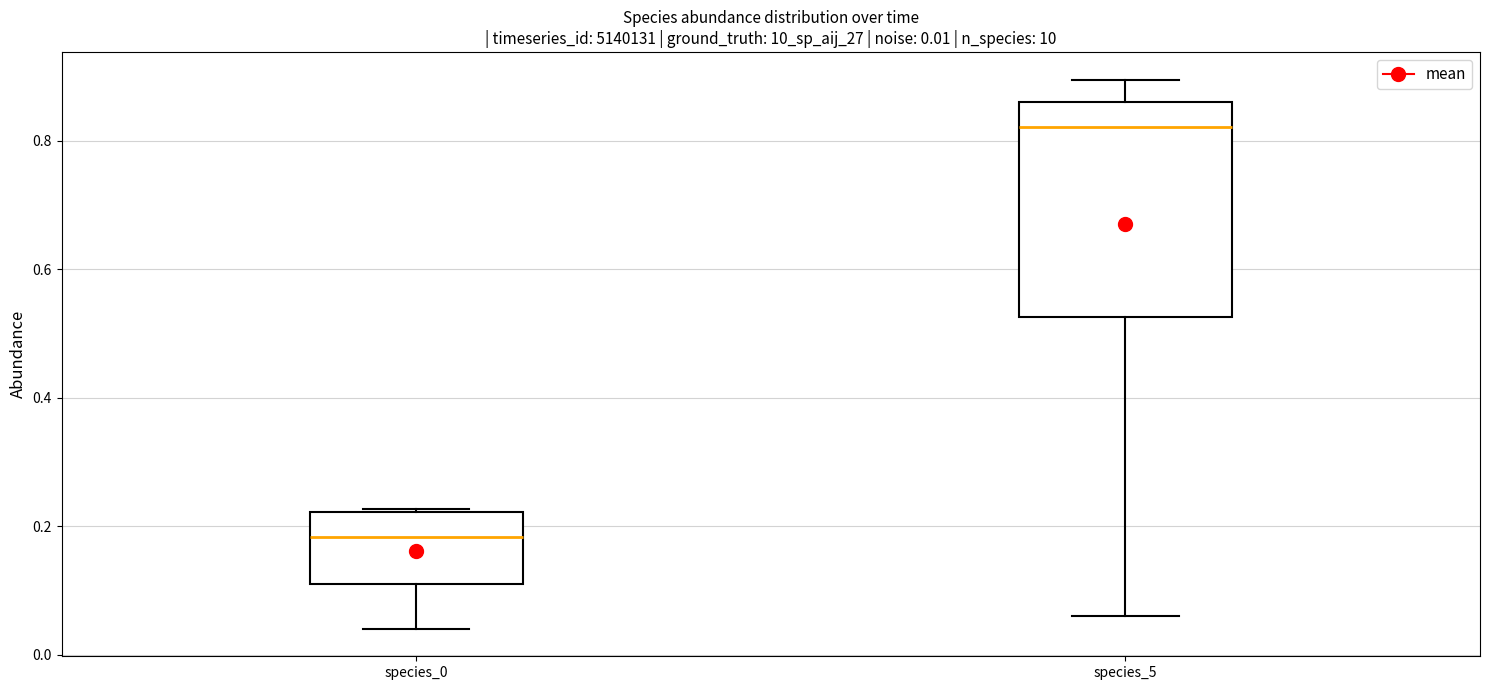

Comparing the boxes themselves (not the whiskers), which one is the tallest?

species_5